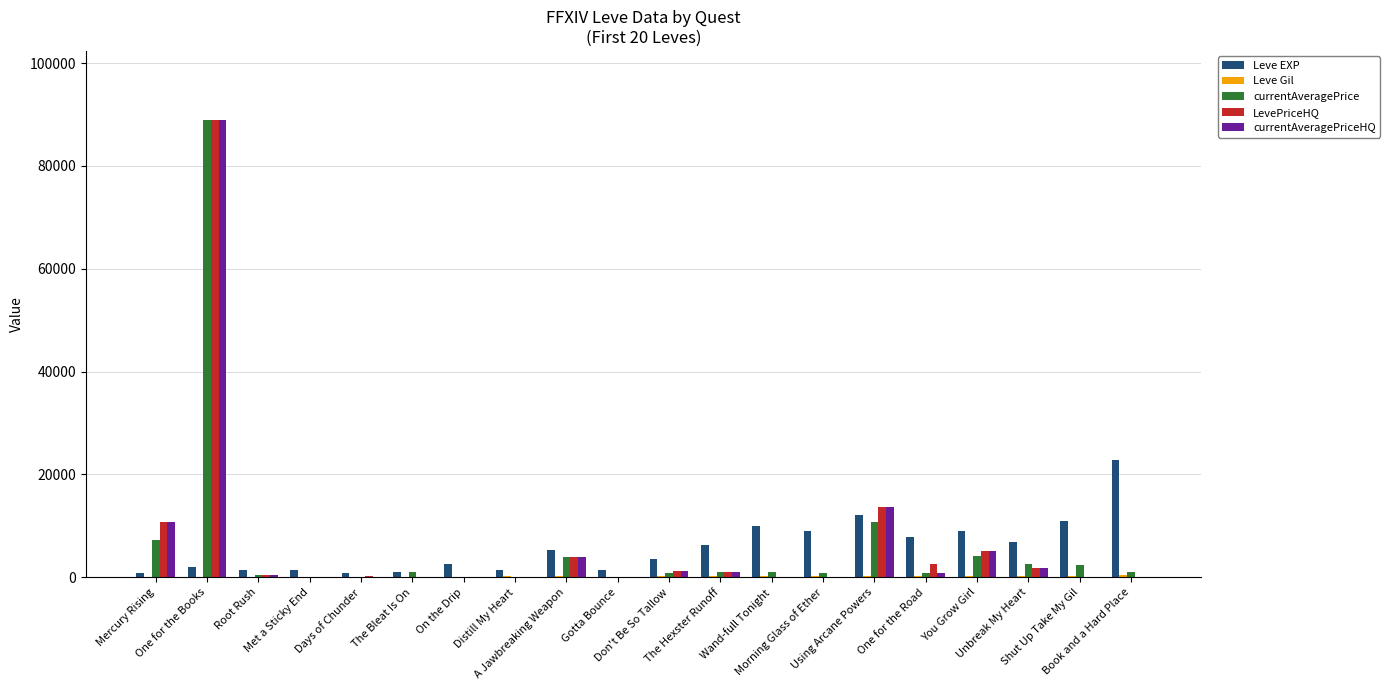

What is the sum of all LevePriceHQ values?

130235